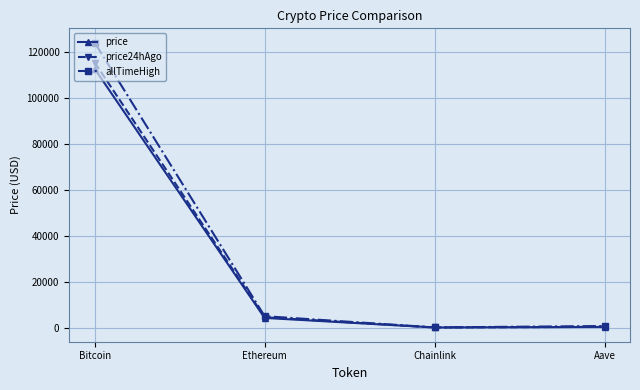

True or false: price has a value of 171007.7 at Bitcoin.

False